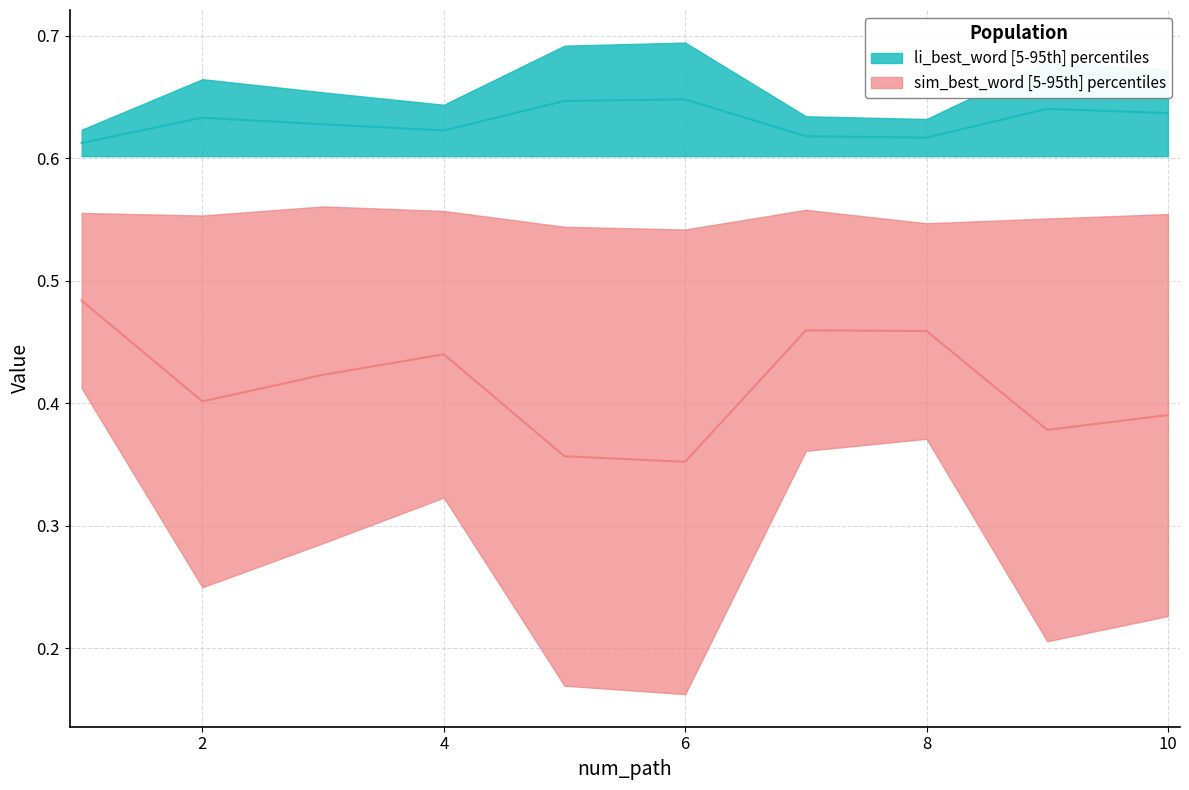

Reading left to right, list all the values displayed in this chart.

sim_best_word: 1=0.5	2=0.4	3=0.4	4=0.4	5=0.4	6=0.4	7=0.5	8=0.5	9=0.4	10=0.4
li_best_word: 1=0.6	2=0.6	3=0.6	4=0.6	5=0.6	6=0.6	7=0.6	8=0.6	9=0.6	10=0.6